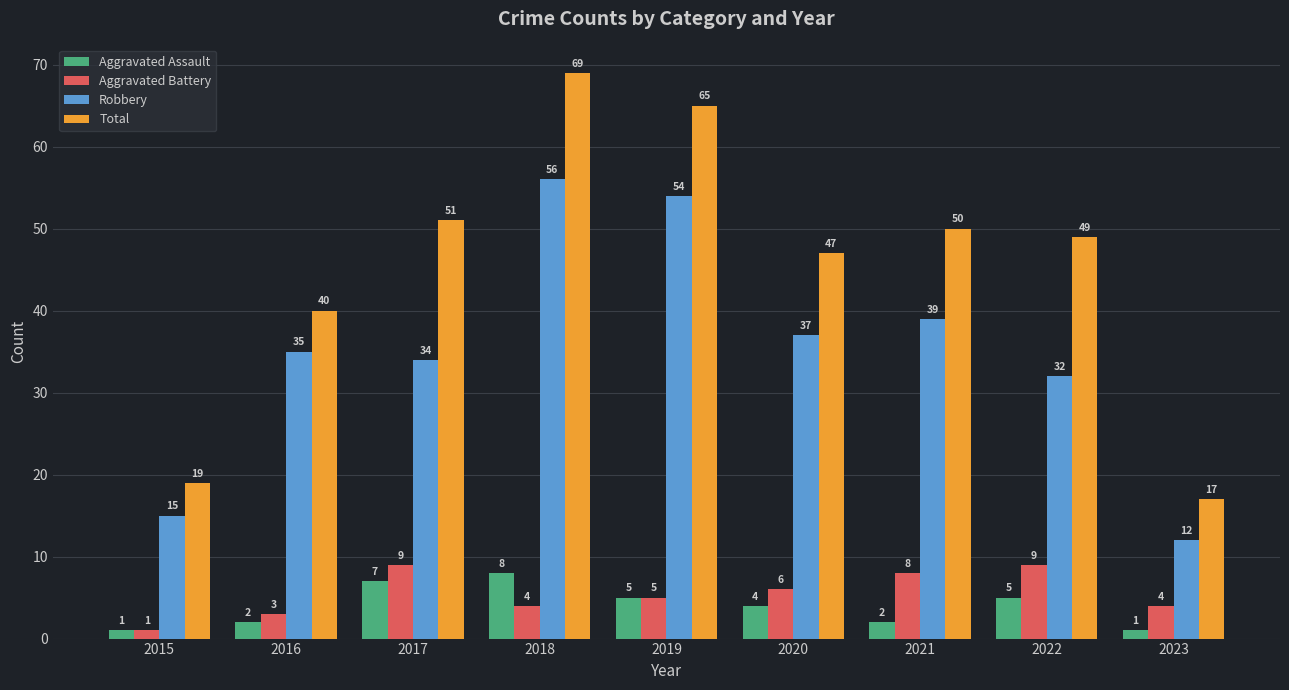

Which series has the largest total across all categories?

Total